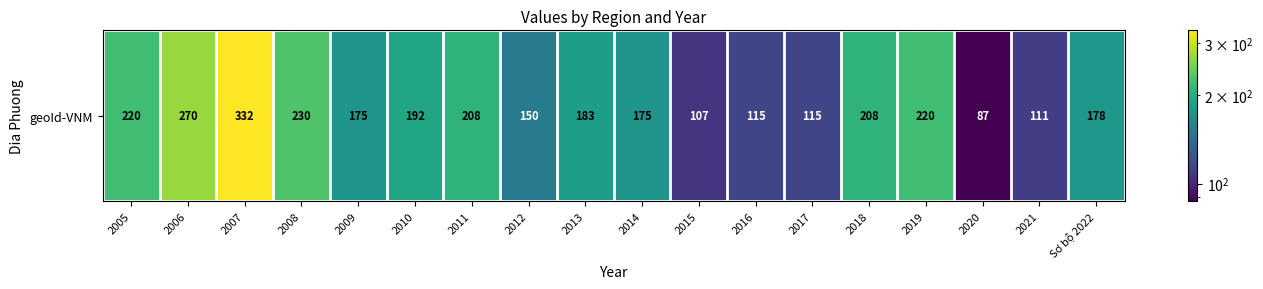

What value does the data have at 2020, to the nearest 10?

90